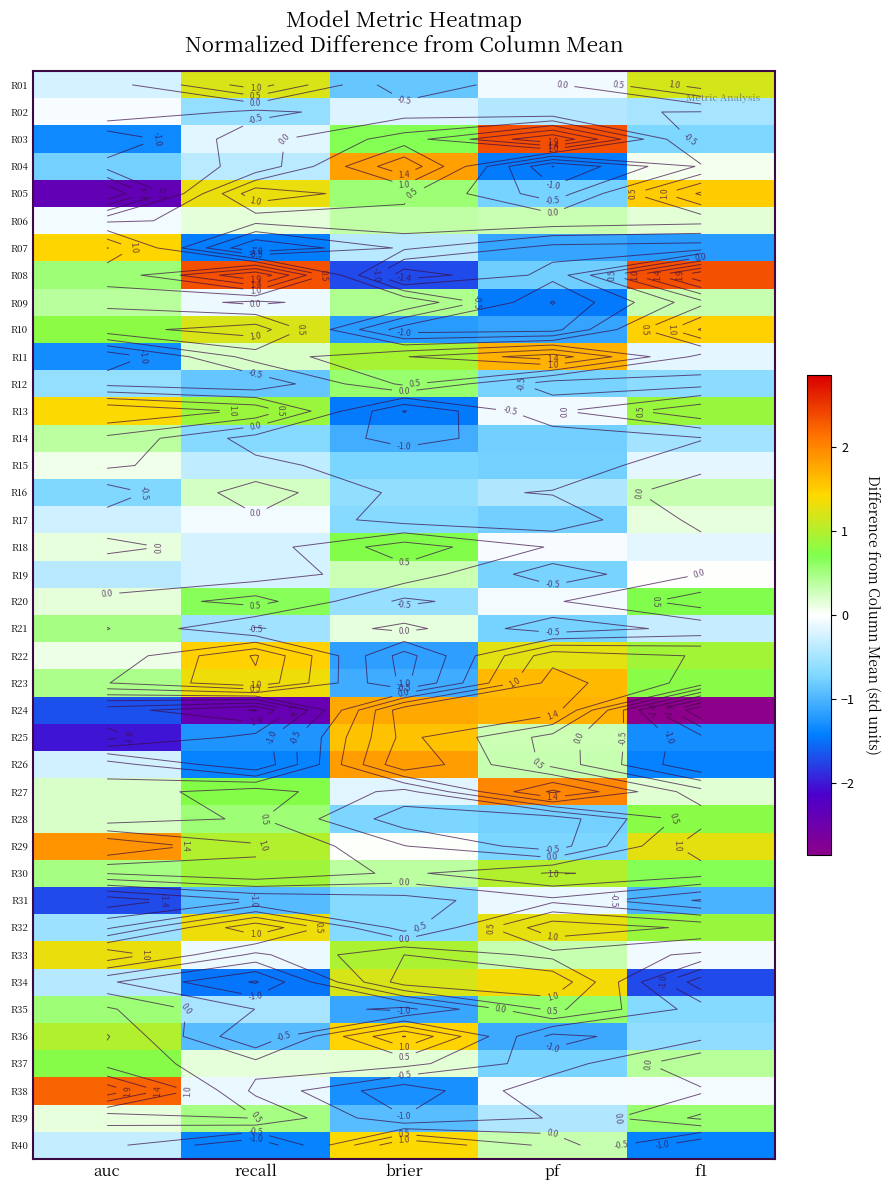

How many distinct data groups are displayed?

40